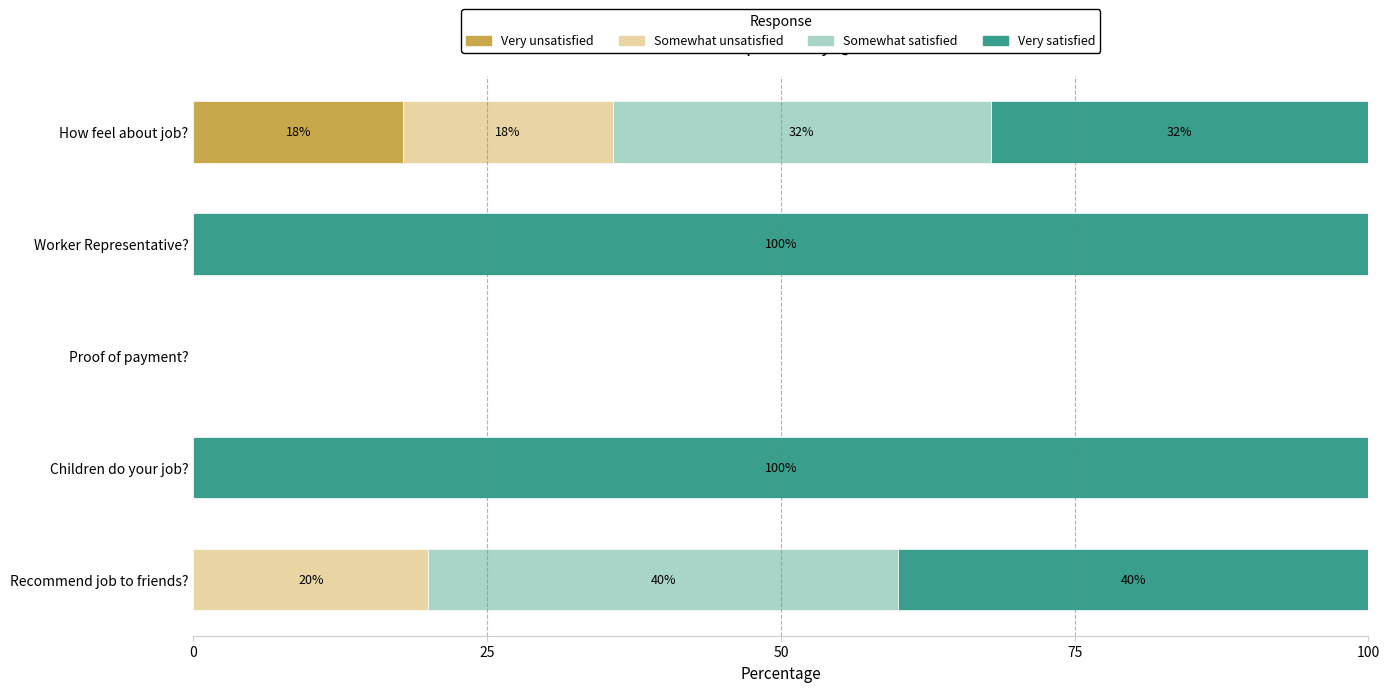

What are all the series names shown in the legend?

Very unsatisfied, Somewhat unsatisfied, Somewhat satisfied, Very satisfied